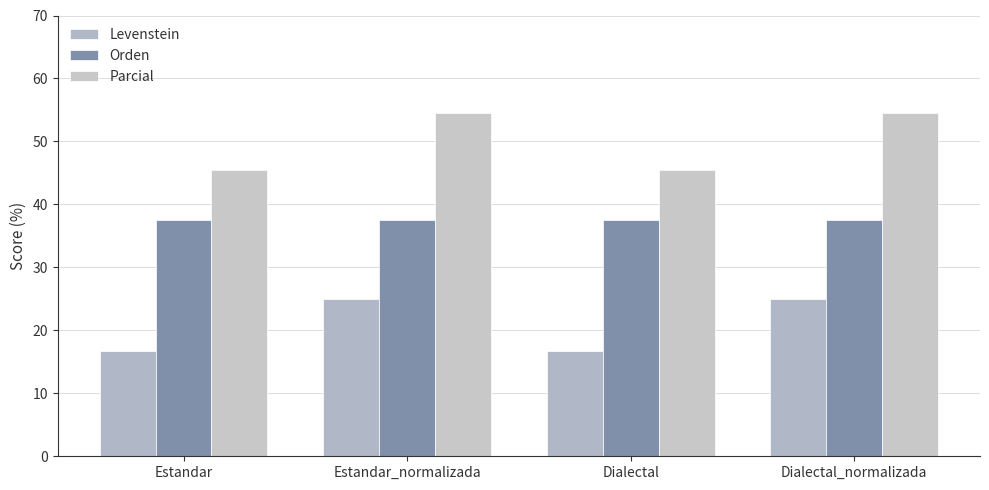

Count the number of data series in this chart.

3